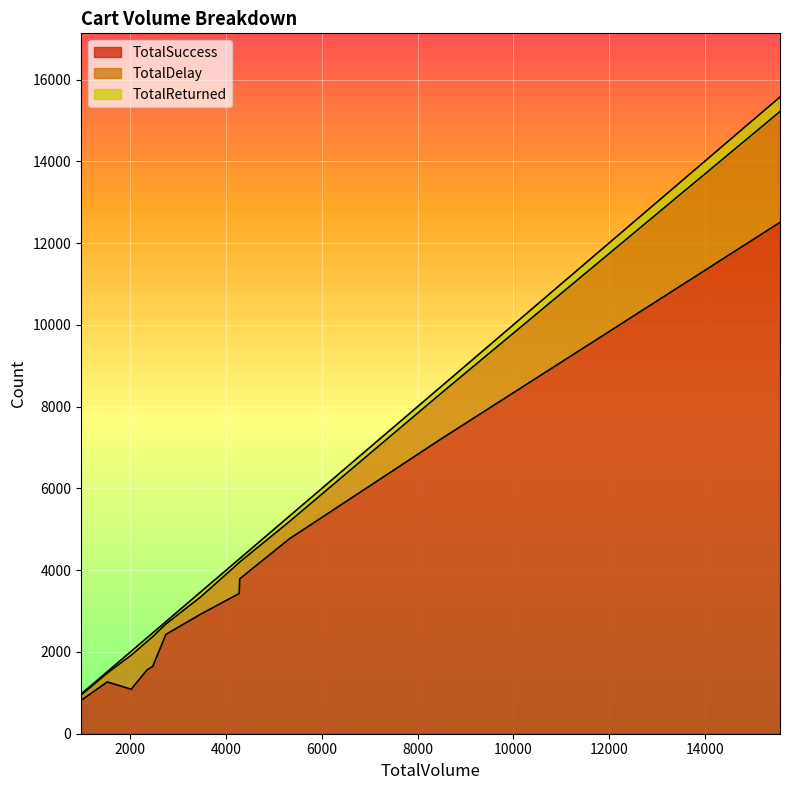

True or false: TotalSuccess and TotalDelay cross at least once.

False